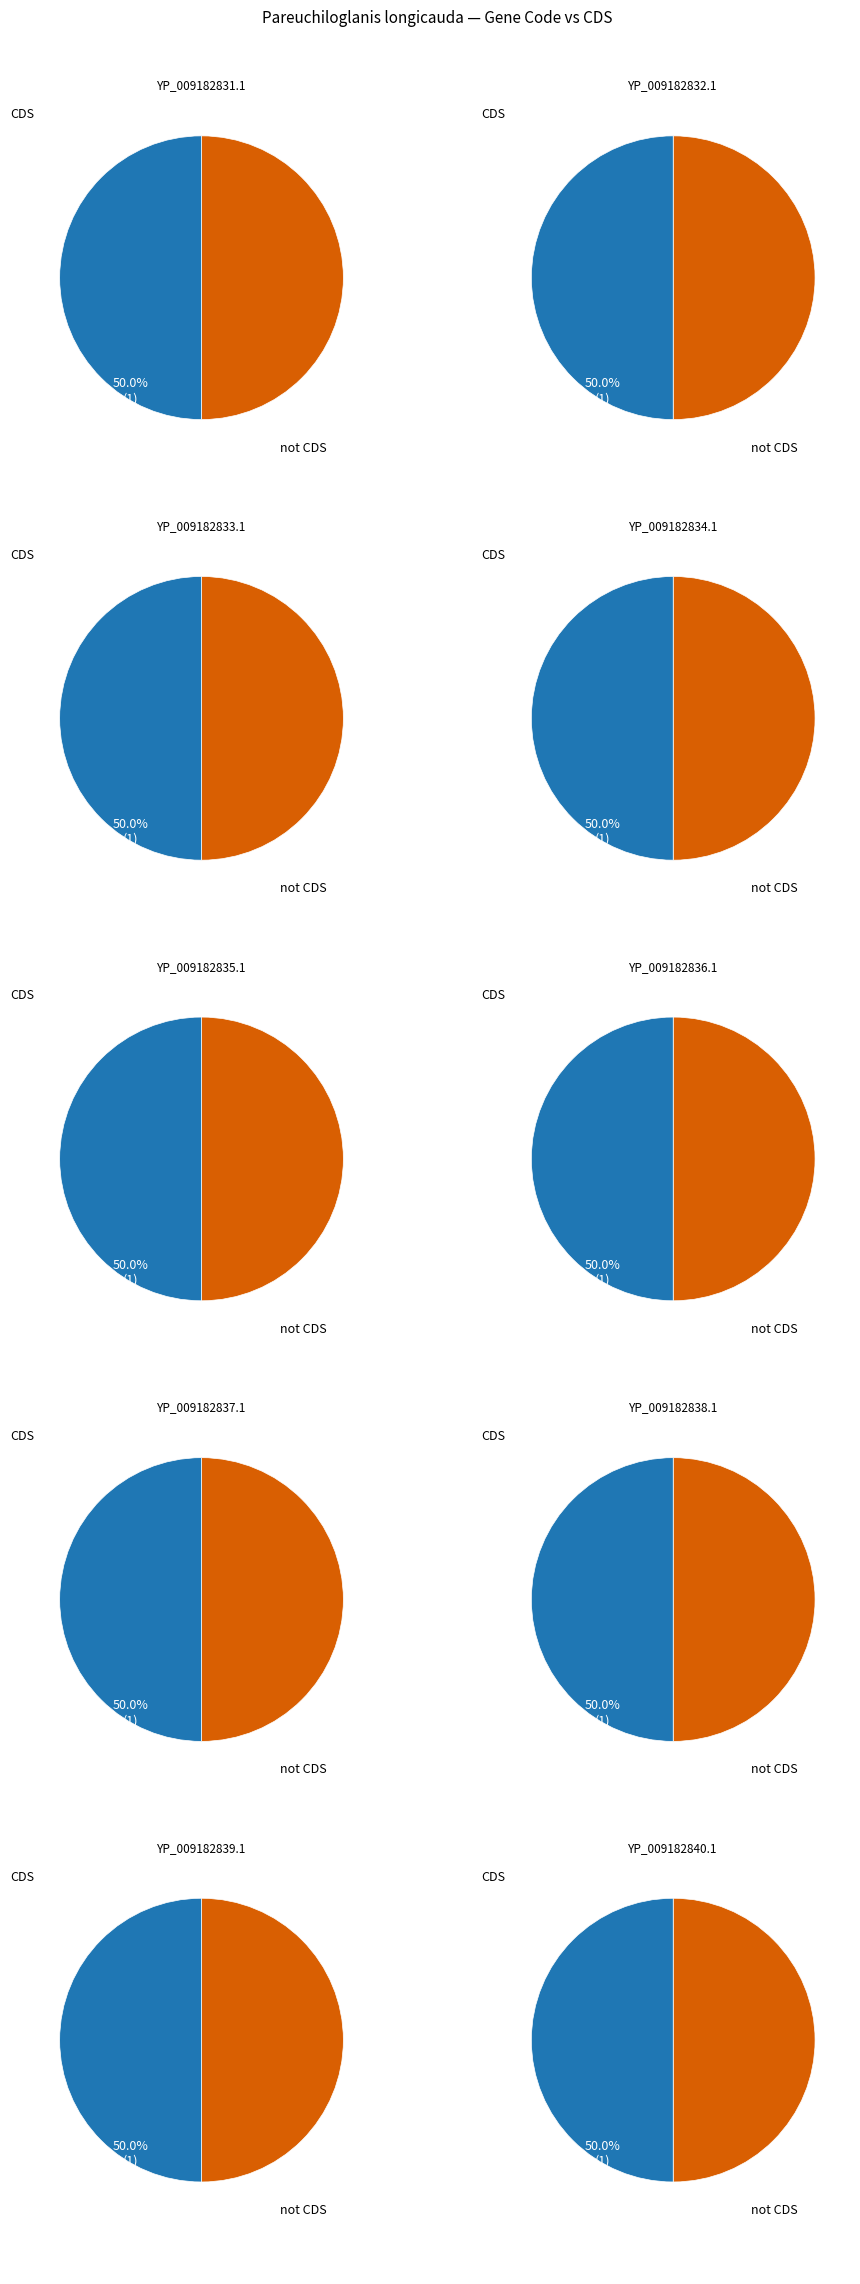

True or false: 8 accounts for 24% of the total.

False